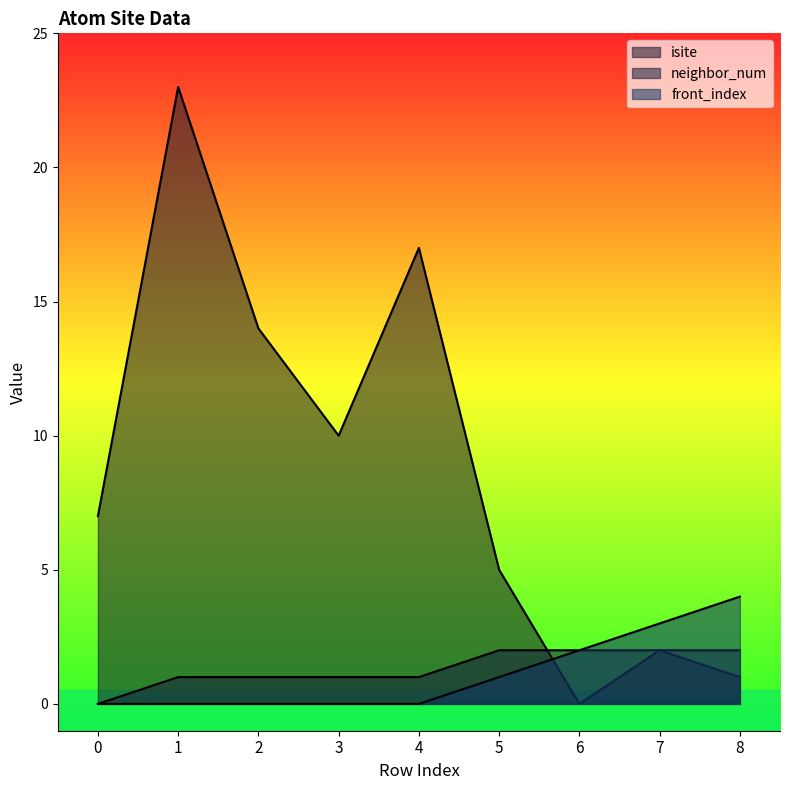

Where is the first local minimum for isite?

3